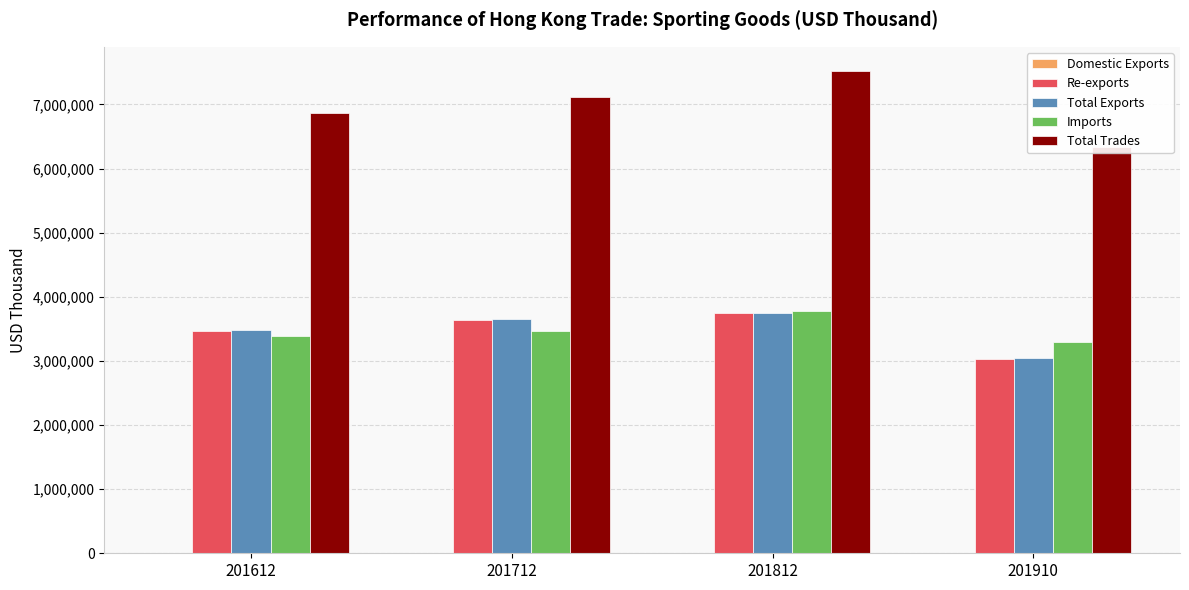

Rank the categories by Total Exports value from lowest to highest.

201910, 201612, 201712, 201812